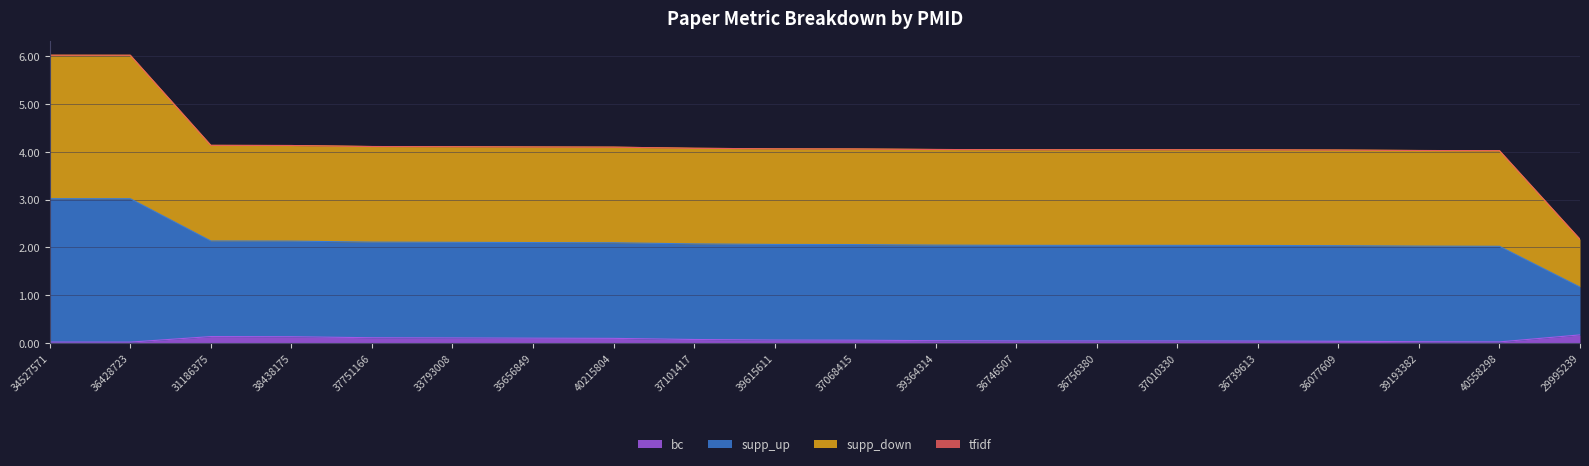

True or false: supp_up has a value of 2.6 at 39193382.

False